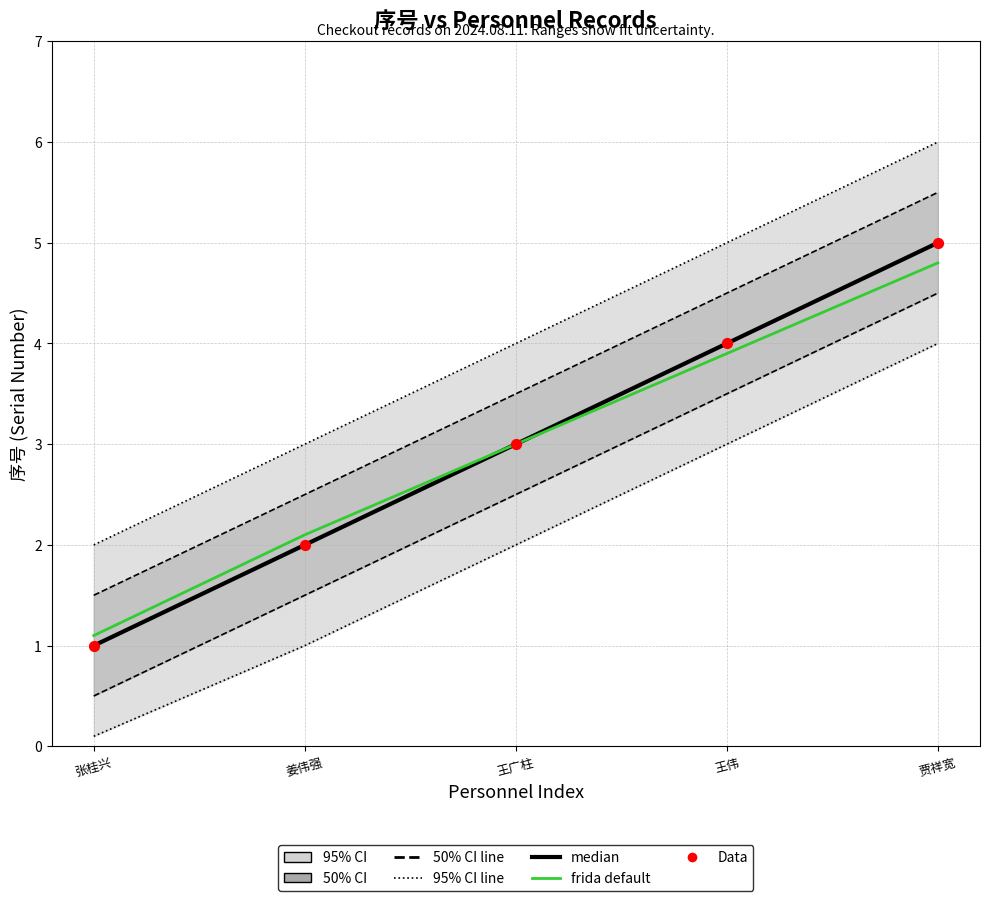

Is the value of frida default at 王广柱 greater than the value of median at 张桂兴?

Yes